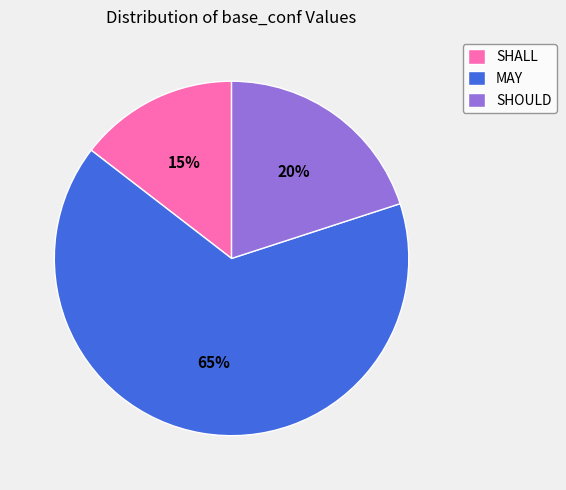

What is the majority slice?

MAY